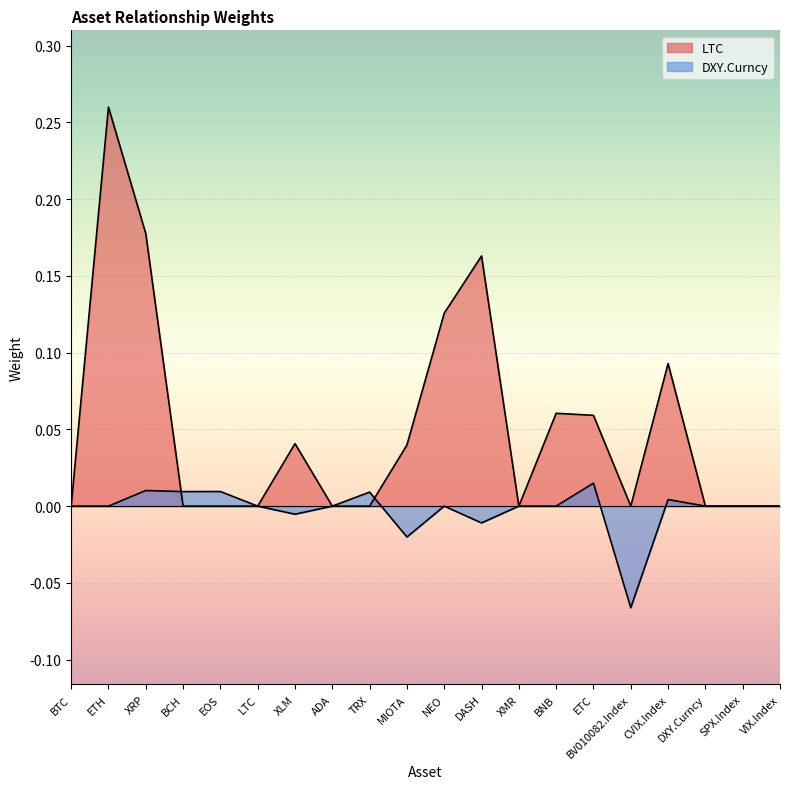

What is the difference between the highest and lowest values at XRP?

0.2